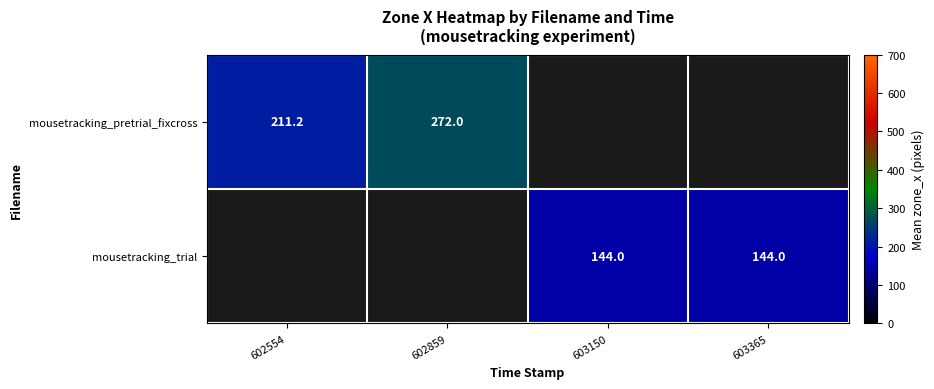

Which category has the highest value in the mousetracking_pretrial_fixcross series?

602859